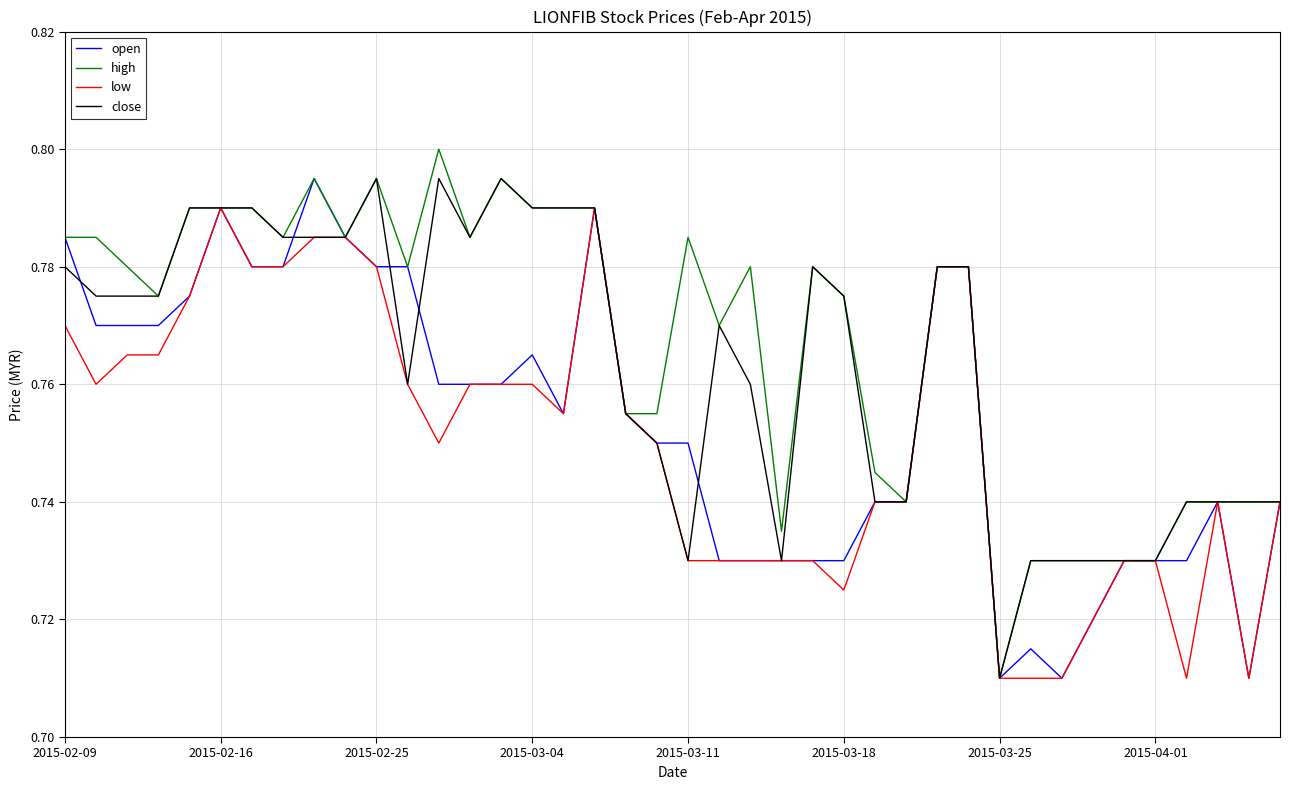

Which series has the widest spread of values?

high